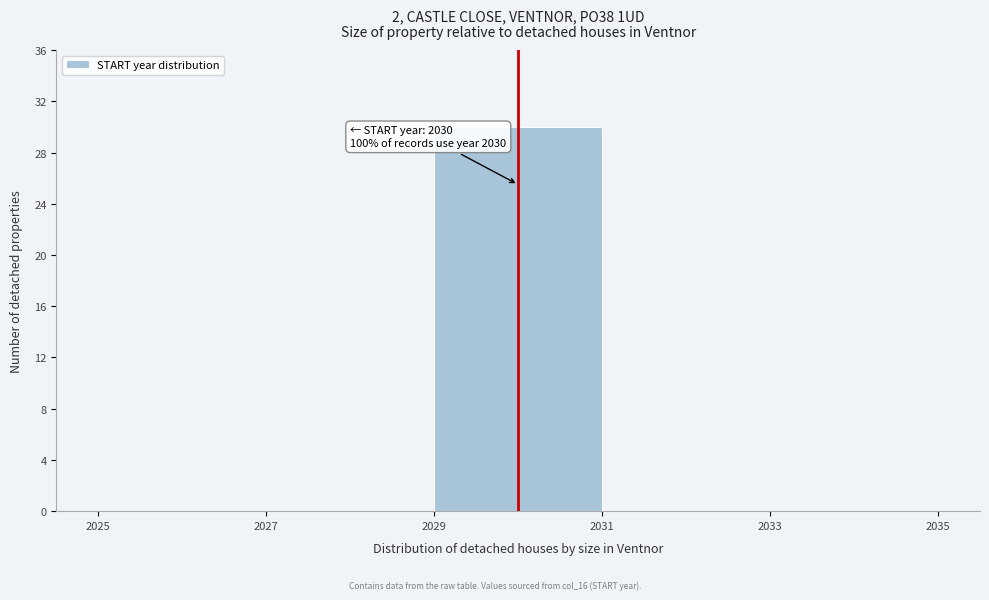

Which range on the x-axis has the tallest bar?

2029 to 2031